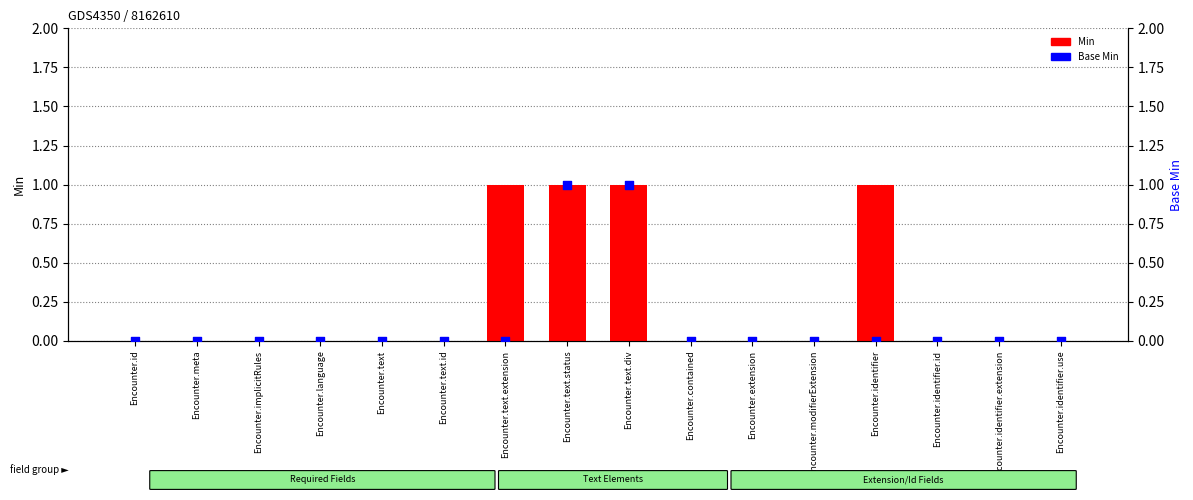

At how many categories does at least one series exceed 0?

4